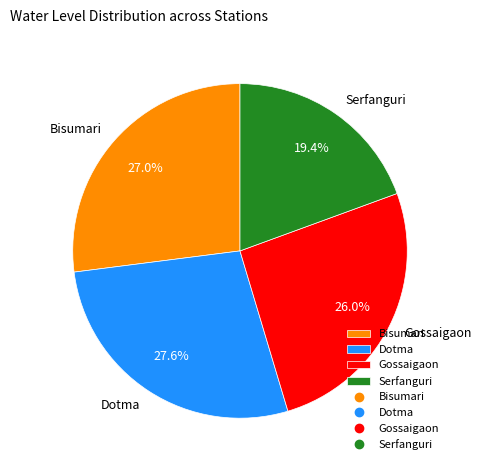

What percentage is the Serfanguri slice, to the nearest percent?

19%